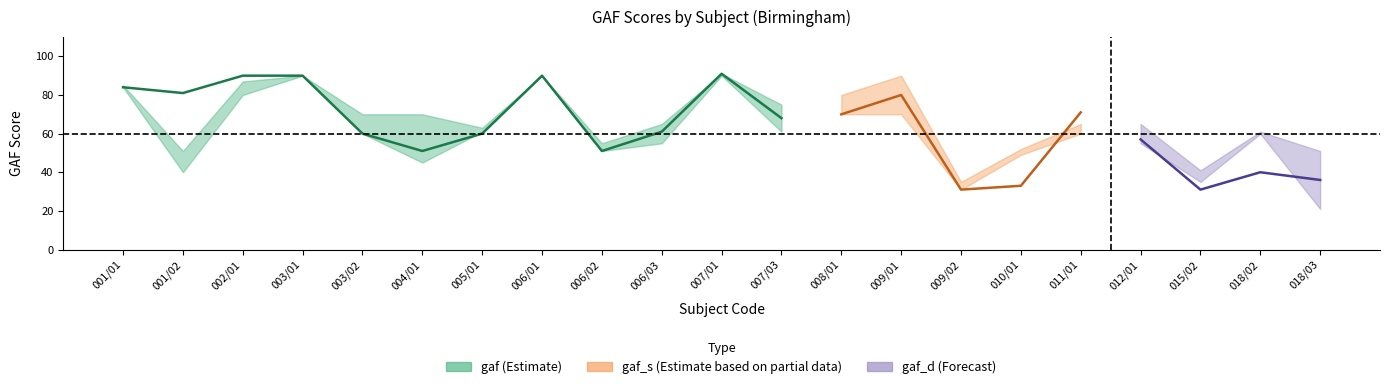

At which category does gaf reach its first local valley?

001/02